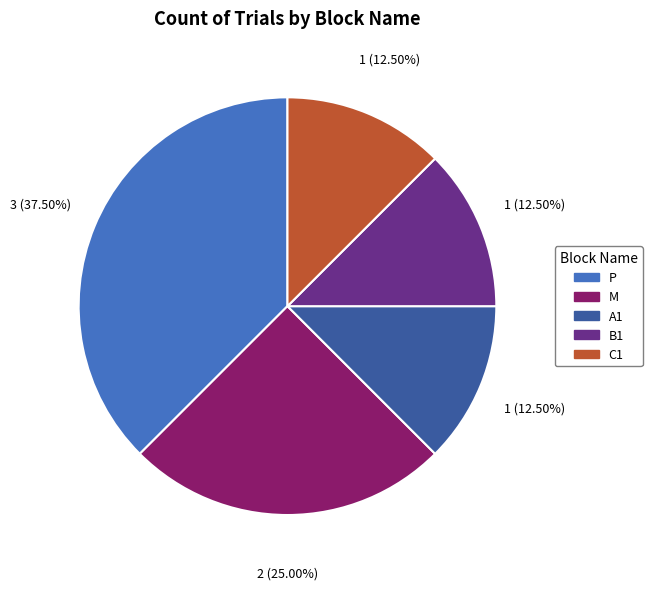

What is the largest slice in the pie chart?

P